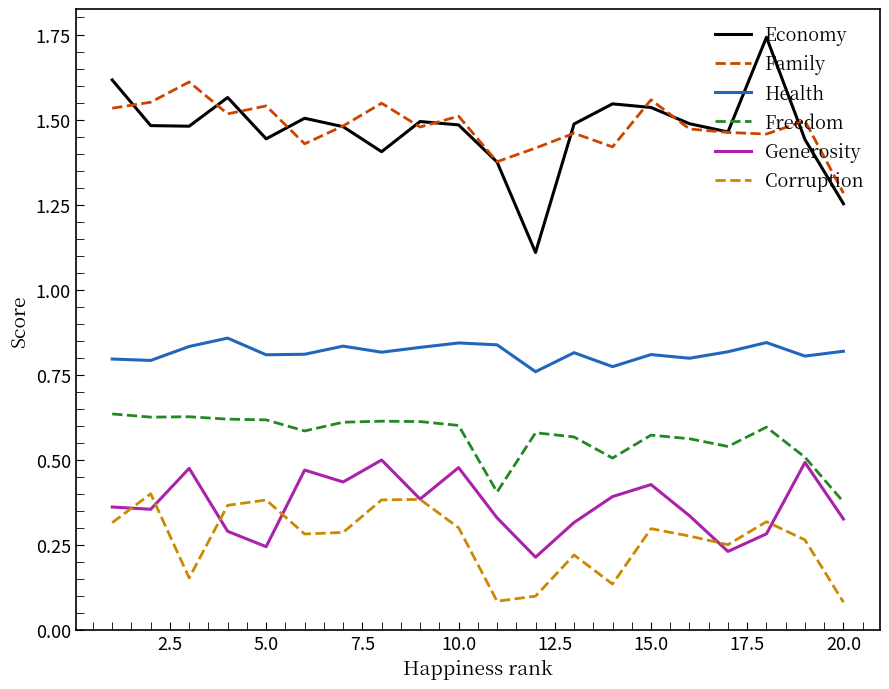

True or false: Generosity and Health intersect in this chart.

False